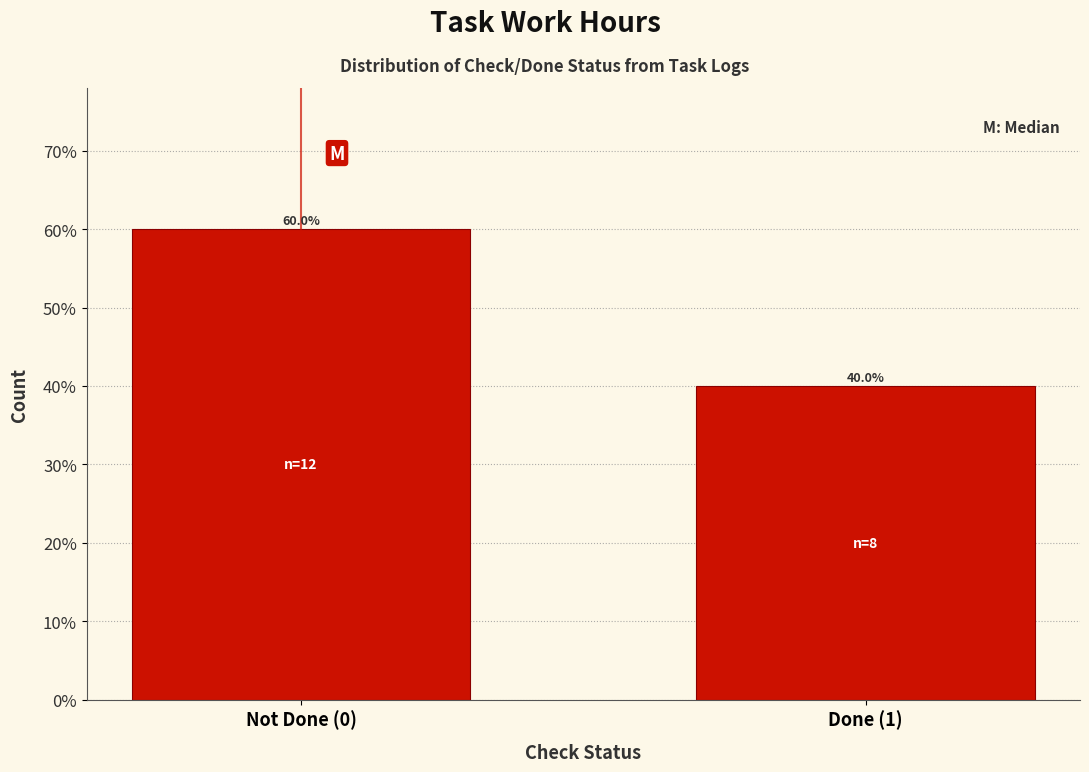

Reading left to right, transcribe all the data shown in this chart.

60	40